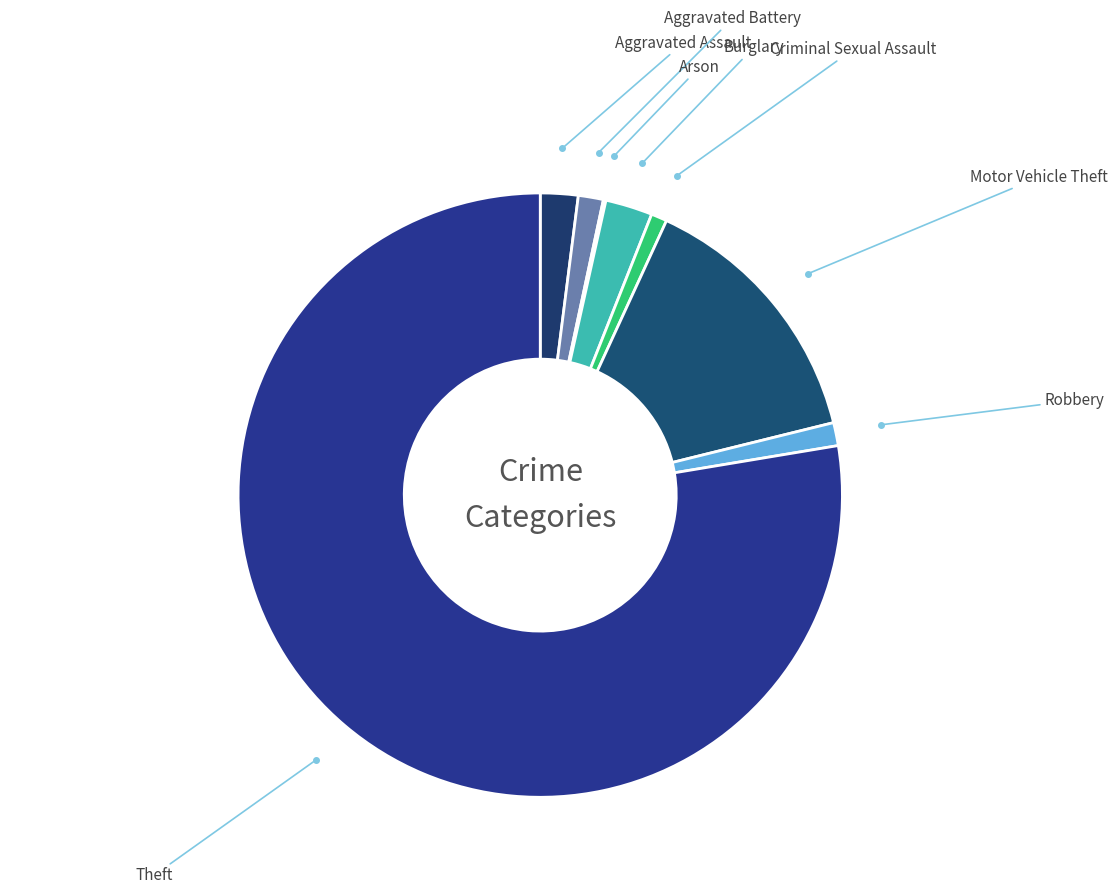

Which has a higher value, Robbery or Burglary?

Burglary